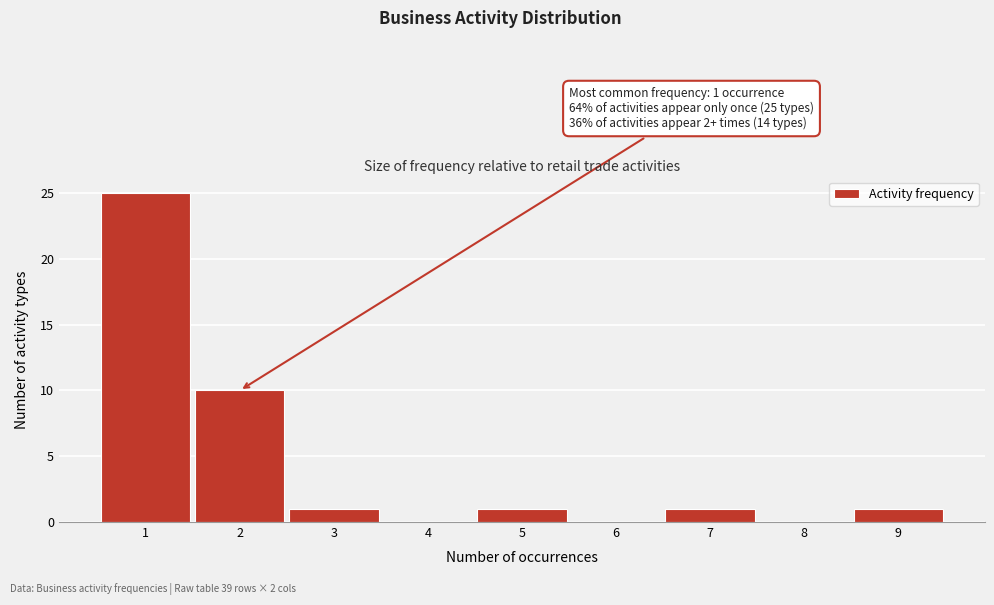

Reading left to right, what are all the values shown in this chart?

1=25	2=10	3=1	4=0	5=1	6=0	7=1	8=0	9=1